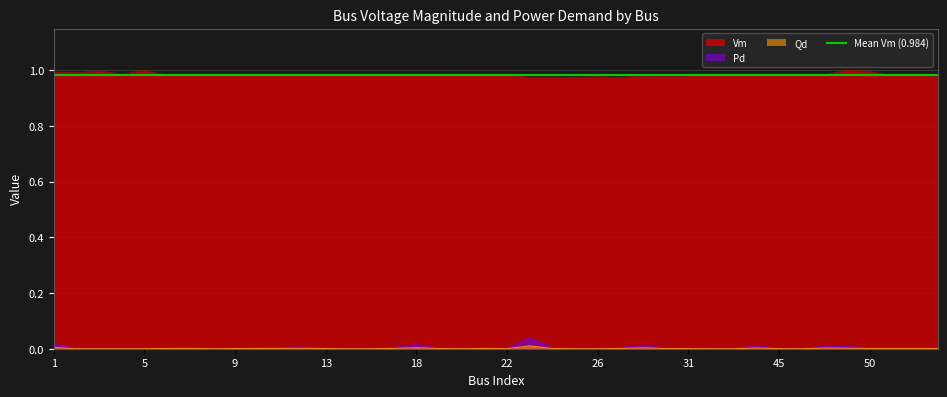

True or false: Qd and Vm cross at least once.

False